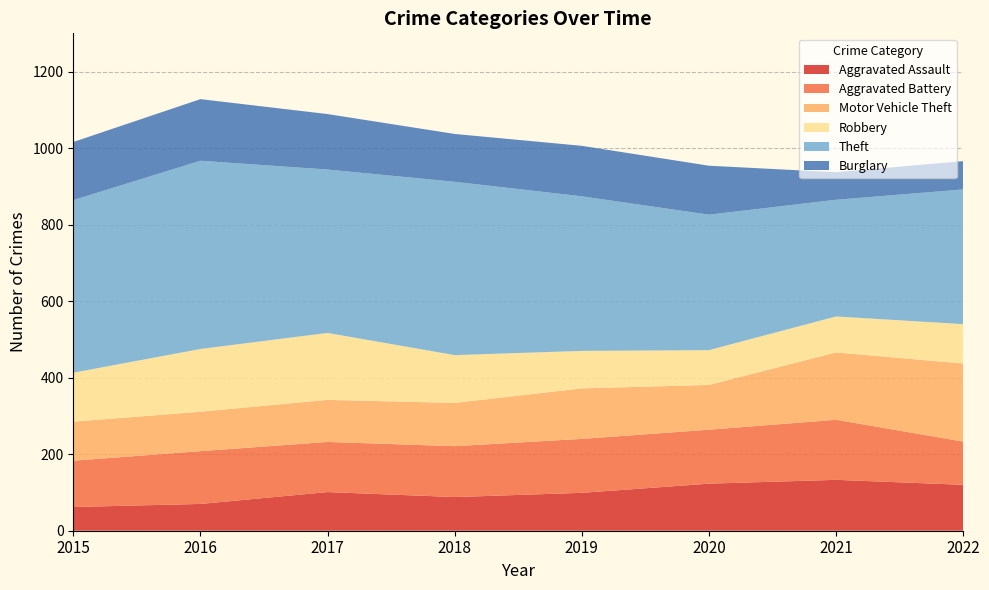

Reading right to left, transcribe all the data shown in this chart.

Aggravated Assault: 2022=120	2021=133	2020=123	2019=99	2018=88	2017=101	2016=70	2015=62
Aggravated Battery: 2022=113	2021=157	2020=141	2019=141	2018=133	2017=131	2016=138	2015=121
Motor Vehicle Theft: 2022=204	2021=176	2020=117	2019=132	2018=113	2017=110	2016=103	2015=102
Robbery: 2022=103	2021=94	2020=91	2019=98	2018=125	2017=175	2016=164	2015=128
Theft: 2022=352	2021=305	2020=354	2019=404	2018=453	2017=427	2016=492	2015=451
Burglary: 2022=74	2021=72	2020=128	2019=132	2018=125	2017=145	2016=161	2015=152